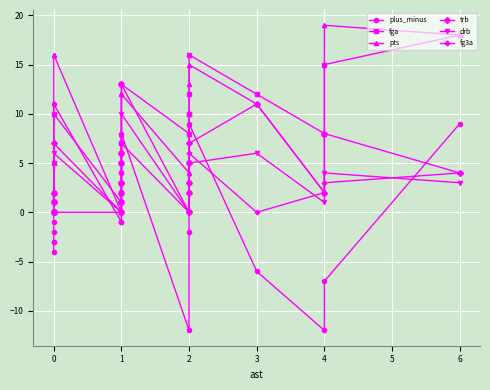

Which series has the largest total across all categories?

pts